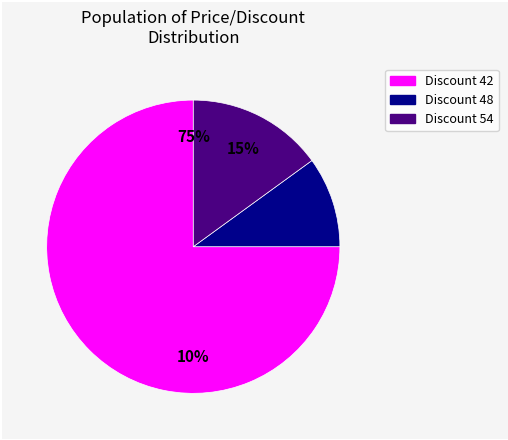

Does Discount=48 (Price=66000) represent more than half of the total?

No